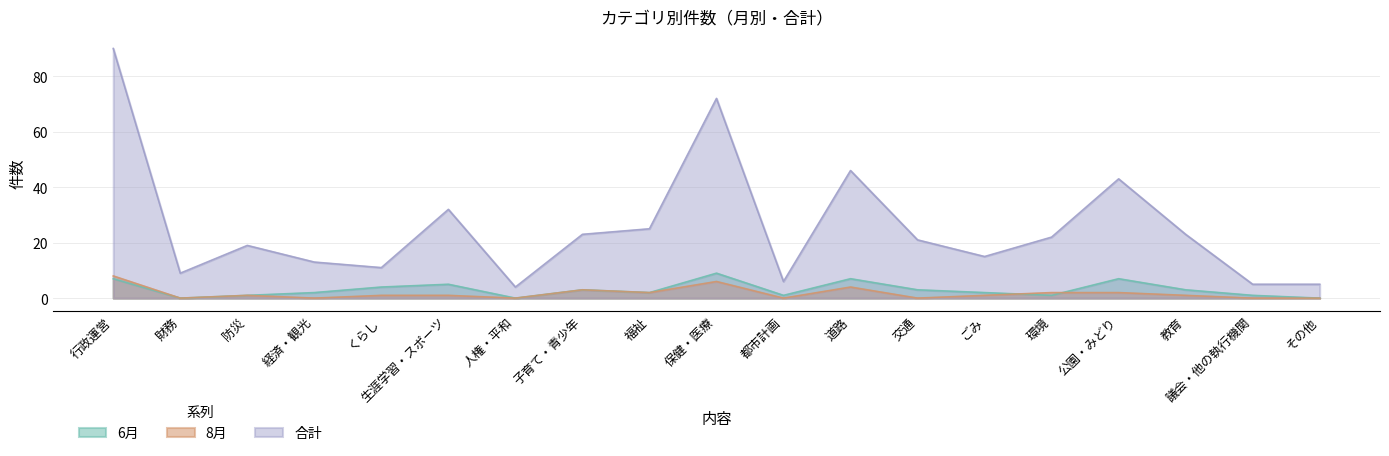

What is the label of the 5th point from the left?

くらし